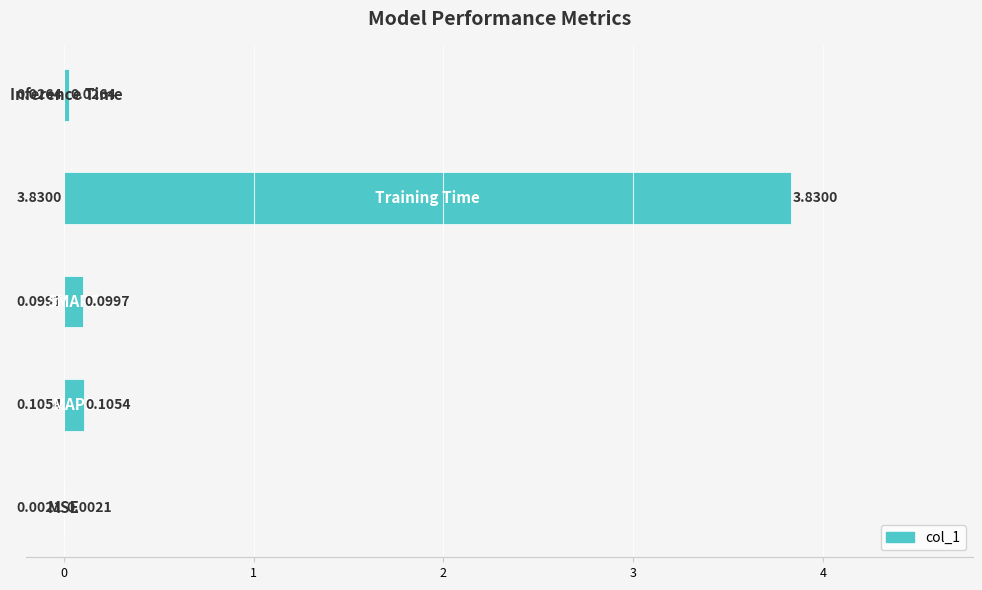

What is the sum of all values?

4.1